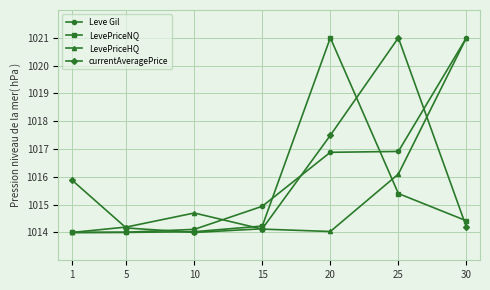

True or false: Leve Gil and currentAveragePrice intersect in this chart.

True